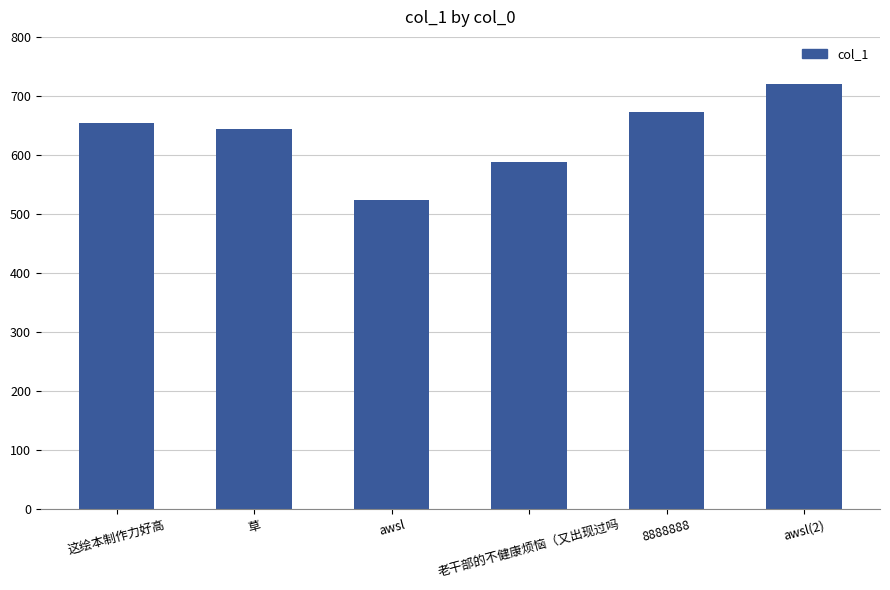

What is the maximum value shown in the chart?

719.6